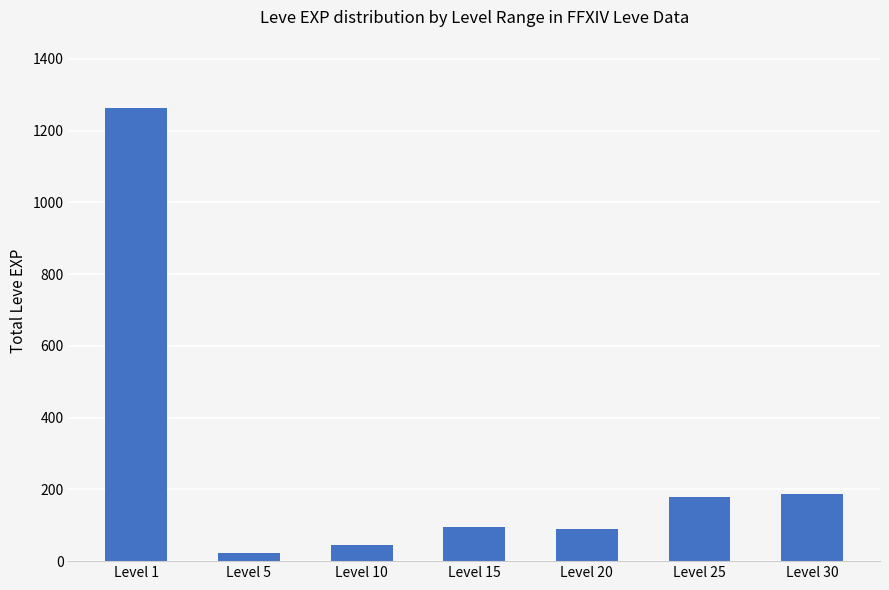

What is the value of the 3rd bar from the left?

45